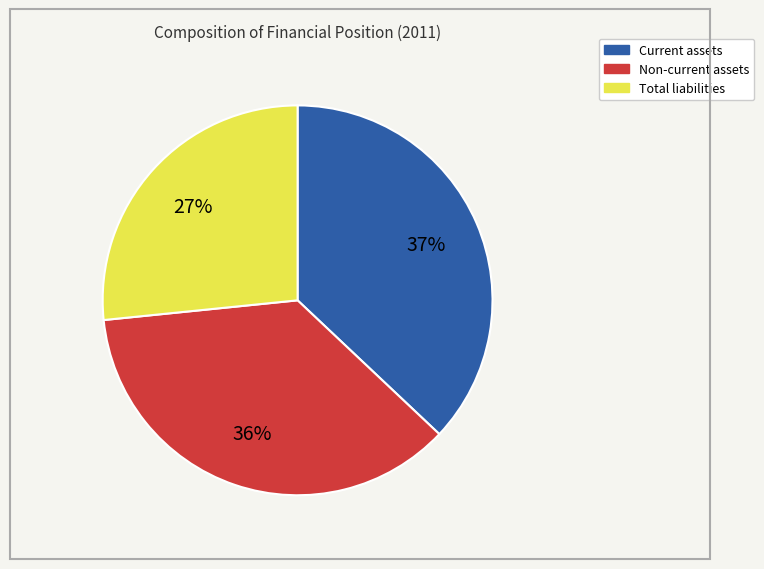

Rank the categories by value from highest to lowest.

Current assets, Non-current assets, Total liabilities